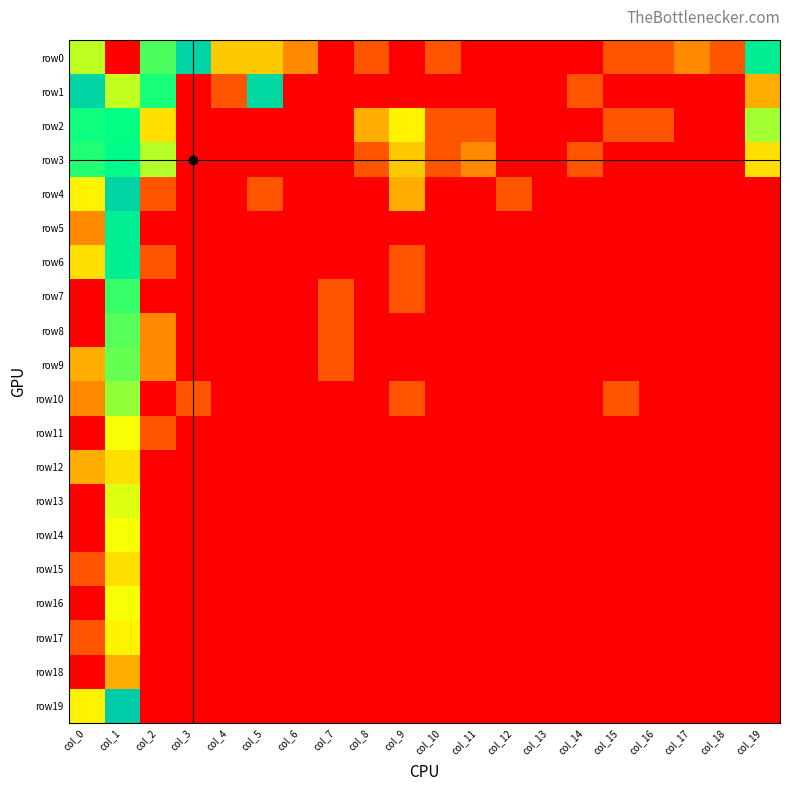

Reading right to left, transcribe all the data shown in this chart.

row0: col_19=3.5	col_18=0.7	col_17=1.1	col_16=0.7	col_15=0.7	col_14=0.0	col_13=0.0	col_12=0.0	col_11=0.0	col_10=0.7	col_9=0.0	col_8=0.7	col_7=0.0	col_6=1.1	col_5=1.6	col_4=1.6	col_3=3.9	col_2=2.9	col_1=8.1	col_0=5.8
row1: col_19=1.4	col_18=0.0	col_17=0.0	col_16=0.0	col_15=0.0	col_14=0.7	col_13=0.0	col_12=0.0	col_11=0.0	col_10=0.0	col_9=0.0	col_8=0.0	col_7=0.0	col_6=0.0	col_5=4.3	col_4=0.7	col_3=0.0	col_2=3.1	col_1=5.8	col_0=3.9
row2: col_19=2.5	col_18=0.0	col_17=0.0	col_16=0.7	col_15=0.7	col_14=0.0	col_13=0.0	col_12=0.0	col_11=0.7	col_10=0.7	col_9=1.9	col_8=1.4	col_7=0.0	col_6=0.0	col_5=0.0	col_4=0.0	col_3=0.0	col_2=1.8	col_1=4.9	col_0=3.2
row3: col_19=1.8	col_18=0.0	col_17=0.0	col_16=0.0	col_15=0.0	col_14=0.7	col_13=0.0	col_12=0.0	col_11=1.1	col_10=0.7	col_9=1.6	col_8=0.7	col_7=0.0	col_6=0.0	col_5=0.0	col_4=0.0	col_3=0.0	col_2=2.4	col_1=4.8	col_0=3.1
row4: col_19=0.0	col_18=0.0	col_17=0.0	col_16=0.0	col_15=0.0	col_14=0.0	col_13=0.0	col_12=0.7	col_11=0.0	col_10=0.0	col_9=1.4	col_8=0.0	col_7=0.0	col_6=0.0	col_5=0.7	col_4=0.0	col_3=0.0	col_2=0.7	col_1=3.9	col_0=1.9
row5: col_19=0.0	col_18=0.0	col_17=0.0	col_16=0.0	col_15=0.0	col_14=0.0	col_13=0.0	col_12=0.0	col_11=0.0	col_10=0.0	col_9=0.0	col_8=0.0	col_7=0.0	col_6=0.0	col_5=0.0	col_4=0.0	col_3=0.0	col_2=0.0	col_1=3.5	col_0=1.1
row6: col_19=0.0	col_18=0.0	col_17=0.0	col_16=0.0	col_15=0.0	col_14=0.0	col_13=0.0	col_12=0.0	col_11=0.0	col_10=0.0	col_9=0.7	col_8=0.0	col_7=0.0	col_6=0.0	col_5=0.0	col_4=0.0	col_3=0.0	col_2=0.7	col_1=3.5	col_0=1.8
row7: col_19=0.0	col_18=0.0	col_17=0.0	col_16=0.0	col_15=0.0	col_14=0.0	col_13=0.0	col_12=0.0	col_11=0.0	col_10=0.0	col_9=0.7	col_8=0.0	col_7=0.7	col_6=0.0	col_5=0.0	col_4=0.0	col_3=0.0	col_2=0.0	col_1=3.0	col_0=0.0
row8: col_19=0.0	col_18=0.0	col_17=0.0	col_16=0.0	col_15=0.0	col_14=0.0	col_13=0.0	col_12=0.0	col_11=0.0	col_10=0.0	col_9=0.0	col_8=0.0	col_7=0.7	col_6=0.0	col_5=0.0	col_4=0.0	col_3=0.0	col_2=1.1	col_1=2.8	col_0=0.0
row9: col_19=0.0	col_18=0.0	col_17=0.0	col_16=0.0	col_15=0.0	col_14=0.0	col_13=0.0	col_12=0.0	col_11=0.0	col_10=0.0	col_9=0.0	col_8=0.0	col_7=0.7	col_6=0.0	col_5=0.0	col_4=0.0	col_3=0.0	col_2=1.1	col_1=2.8	col_0=1.4
row10: col_19=0.0	col_18=0.0	col_17=0.0	col_16=0.0	col_15=0.7	col_14=0.0	col_13=0.0	col_12=0.0	col_11=0.0	col_10=0.0	col_9=0.7	col_8=0.0	col_7=0.0	col_6=0.0	col_5=0.0	col_4=0.0	col_3=0.7	col_2=0.0	col_1=2.6	col_0=1.1
row11: col_19=0.0	col_18=0.0	col_17=0.0	col_16=0.0	col_15=0.0	col_14=0.0	col_13=0.0	col_12=0.0	col_11=0.0	col_10=0.0	col_9=0.0	col_8=0.0	col_7=0.0	col_6=0.0	col_5=0.0	col_4=0.0	col_3=0.0	col_2=0.7	col_1=2.1	col_0=0.0
row12: col_19=0.0	col_18=0.0	col_17=0.0	col_16=0.0	col_15=0.0	col_14=0.0	col_13=0.0	col_12=0.0	col_11=0.0	col_10=0.0	col_9=0.0	col_8=0.0	col_7=0.0	col_6=0.0	col_5=0.0	col_4=0.0	col_3=0.0	col_2=0.0	col_1=1.8	col_0=1.4
row13: col_19=0.0	col_18=0.0	col_17=0.0	col_16=0.0	col_15=0.0	col_14=0.0	col_13=0.0	col_12=0.0	col_11=0.0	col_10=0.0	col_9=0.0	col_8=0.0	col_7=0.0	col_6=0.0	col_5=0.0	col_4=0.0	col_3=0.0	col_2=0.0	col_1=2.2	col_0=0.0
row14: col_19=0.0	col_18=0.0	col_17=0.0	col_16=0.0	col_15=0.0	col_14=0.0	col_13=0.0	col_12=0.0	col_11=0.0	col_10=0.0	col_9=0.0	col_8=0.0	col_7=0.0	col_6=0.0	col_5=0.0	col_4=0.0	col_3=0.0	col_2=0.0	col_1=2.1	col_0=0.0
row15: col_19=0.0	col_18=0.0	col_17=0.0	col_16=0.0	col_15=0.0	col_14=0.0	col_13=0.0	col_12=0.0	col_11=0.0	col_10=0.0	col_9=0.0	col_8=0.0	col_7=0.0	col_6=0.0	col_5=0.0	col_4=0.0	col_3=0.0	col_2=0.0	col_1=1.8	col_0=0.7
row16: col_19=0.0	col_18=0.0	col_17=0.0	col_16=0.0	col_15=0.0	col_14=0.0	col_13=0.0	col_12=0.0	col_11=0.0	col_10=0.0	col_9=0.0	col_8=0.0	col_7=0.0	col_6=0.0	col_5=0.0	col_4=0.0	col_3=0.0	col_2=0.0	col_1=2.1	col_0=0.0
row17: col_19=0.0	col_18=0.0	col_17=0.0	col_16=0.0	col_15=0.0	col_14=0.0	col_13=0.0	col_12=0.0	col_11=0.0	col_10=0.0	col_9=0.0	col_8=0.0	col_7=0.0	col_6=0.0	col_5=0.0	col_4=0.0	col_3=0.0	col_2=0.0	col_1=1.9	col_0=0.7
row18: col_19=0.0	col_18=0.0	col_17=0.0	col_16=0.0	col_15=0.0	col_14=0.0	col_13=0.0	col_12=0.0	col_11=0.0	col_10=0.0	col_9=0.0	col_8=0.0	col_7=0.0	col_6=0.0	col_5=0.0	col_4=0.0	col_3=0.0	col_2=0.0	col_1=1.4	col_0=0.0
row19: col_19=0.0	col_18=0.0	col_17=0.0	col_16=0.0	col_15=0.0	col_14=0.0	col_13=0.0	col_12=0.0	col_11=0.0	col_10=0.0	col_9=0.0	col_8=0.0	col_7=0.0	col_6=0.0	col_5=0.0	col_4=0.0	col_3=0.0	col_2=0.0	col_1=4.1	col_0=1.9